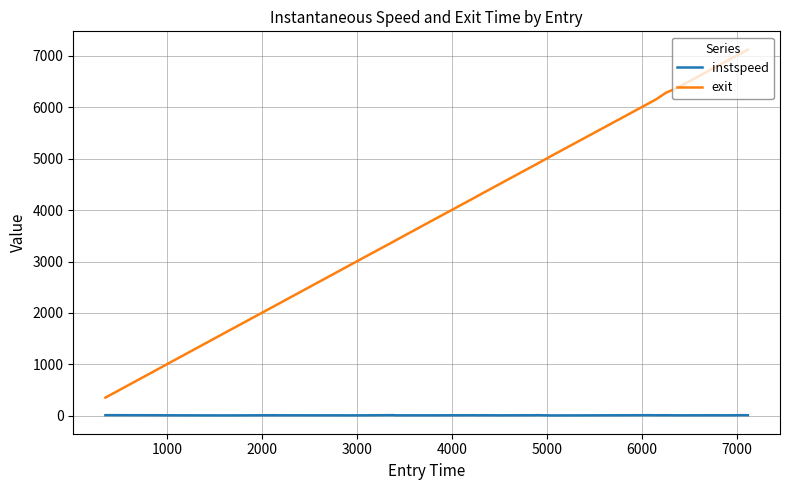

True or false: instspeed and exit intersect in this chart.

False